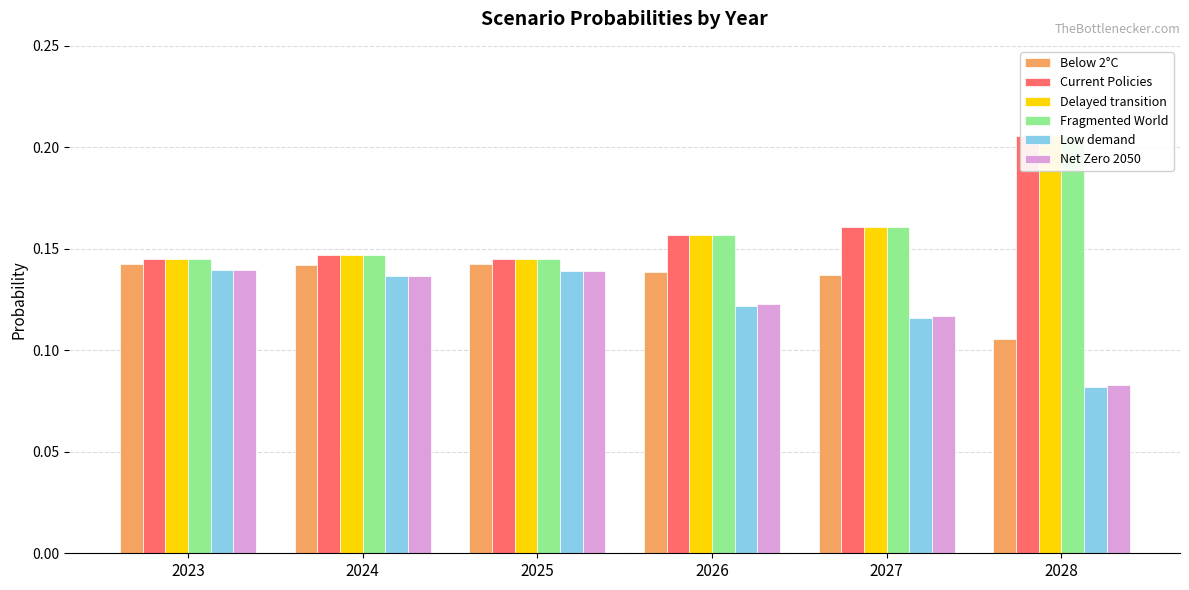

The value of Below 2°C at 2023 is 0.1. True or false?

True